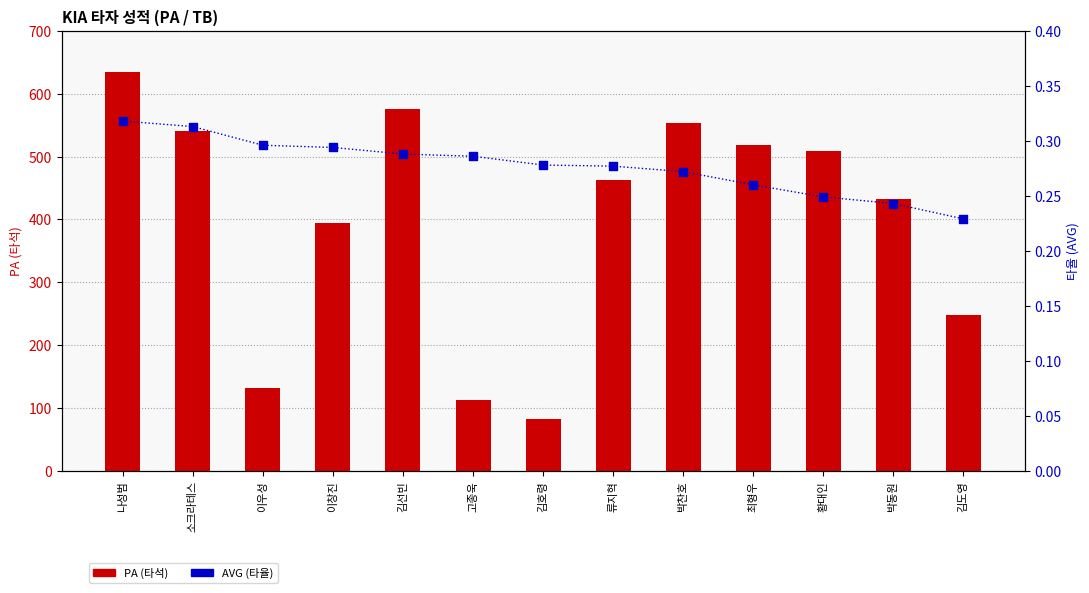

At which category is the sum across all series the highest?

나성범